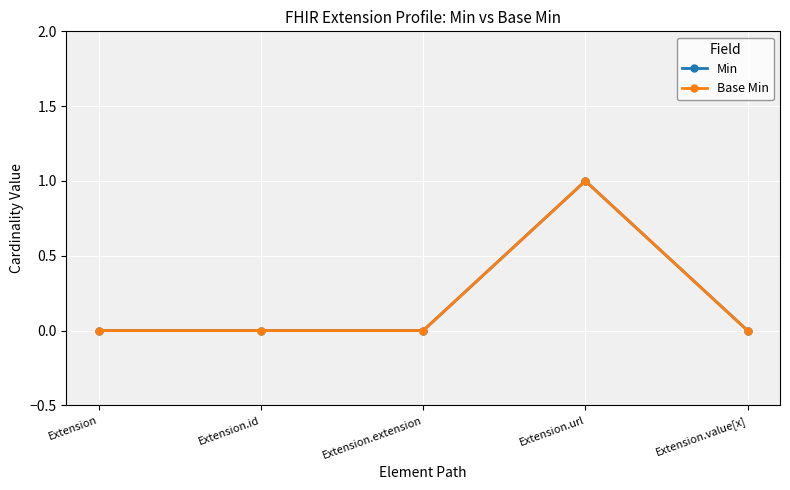

Does the chart have visible grid lines?

Yes